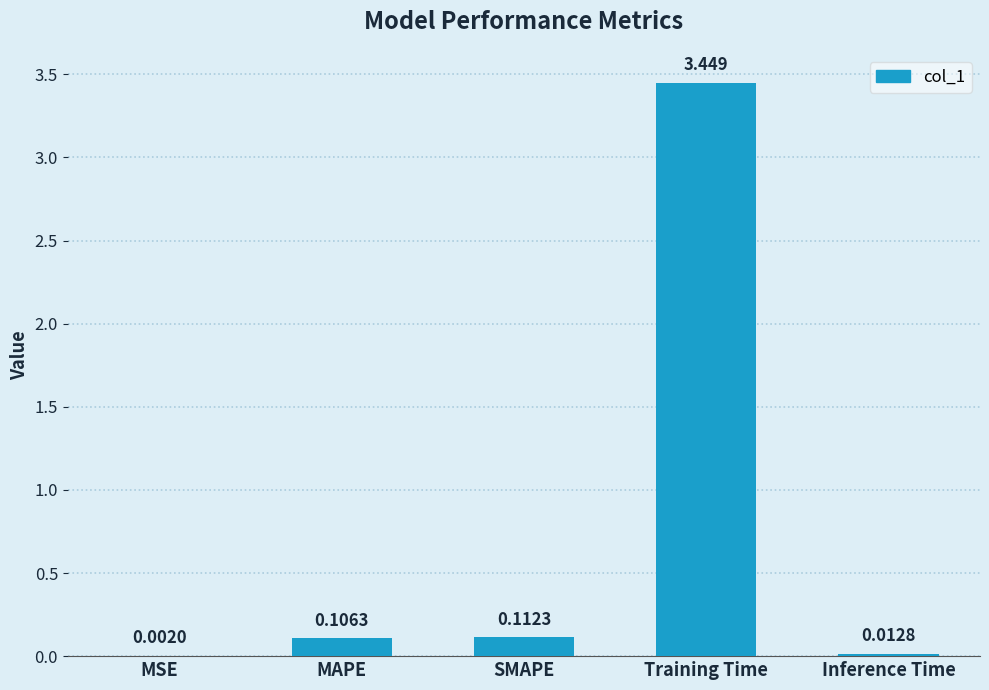

Which has a higher value, MSE or SMAPE?

SMAPE